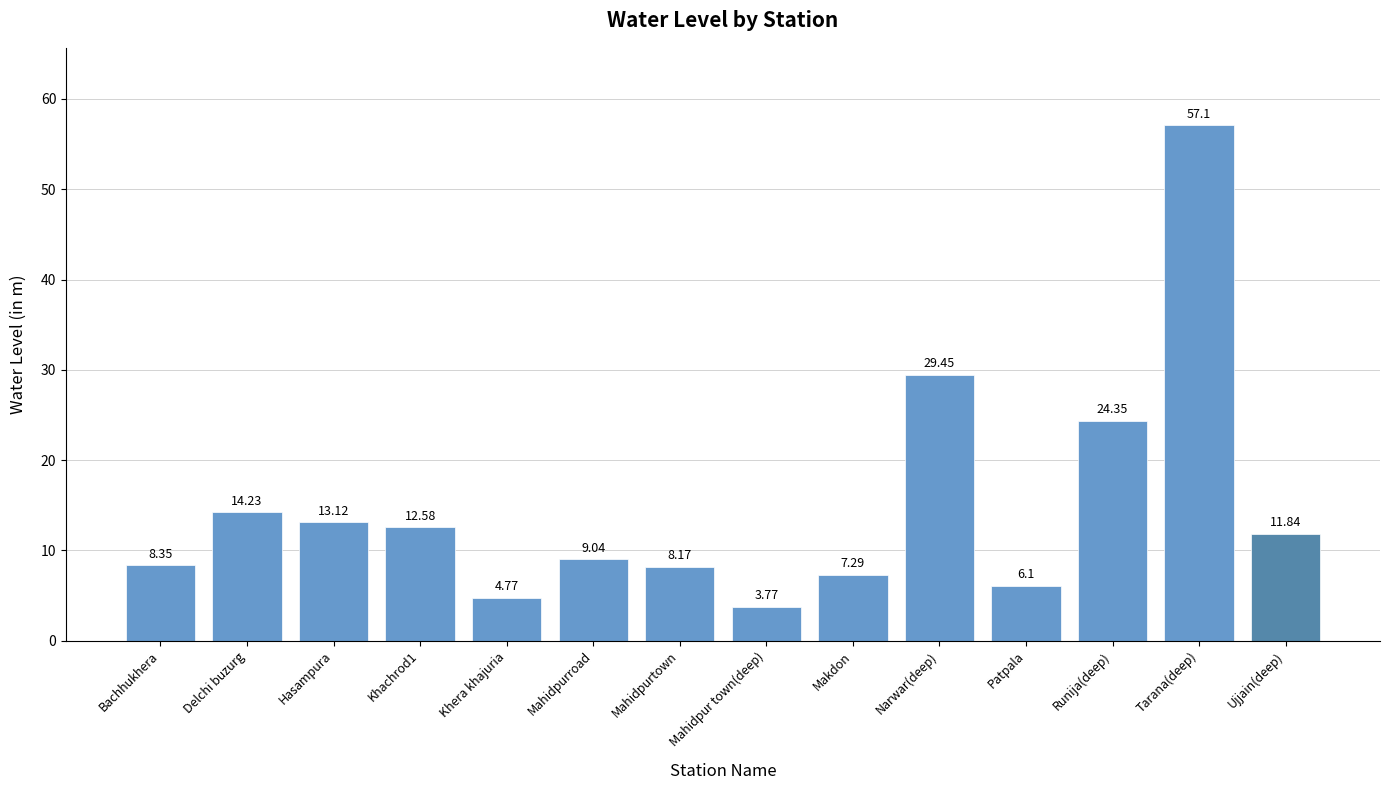

What is the approximate value at Tarana(deep)?

57.1